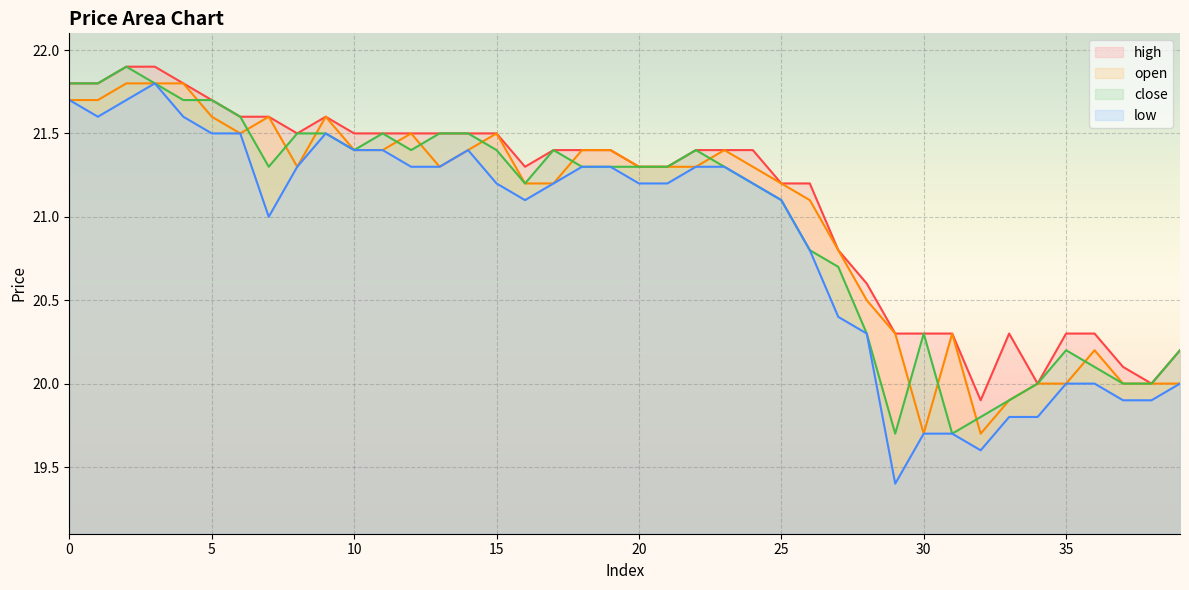

What is the difference between the maximum and minimum values in the close series?

2.2